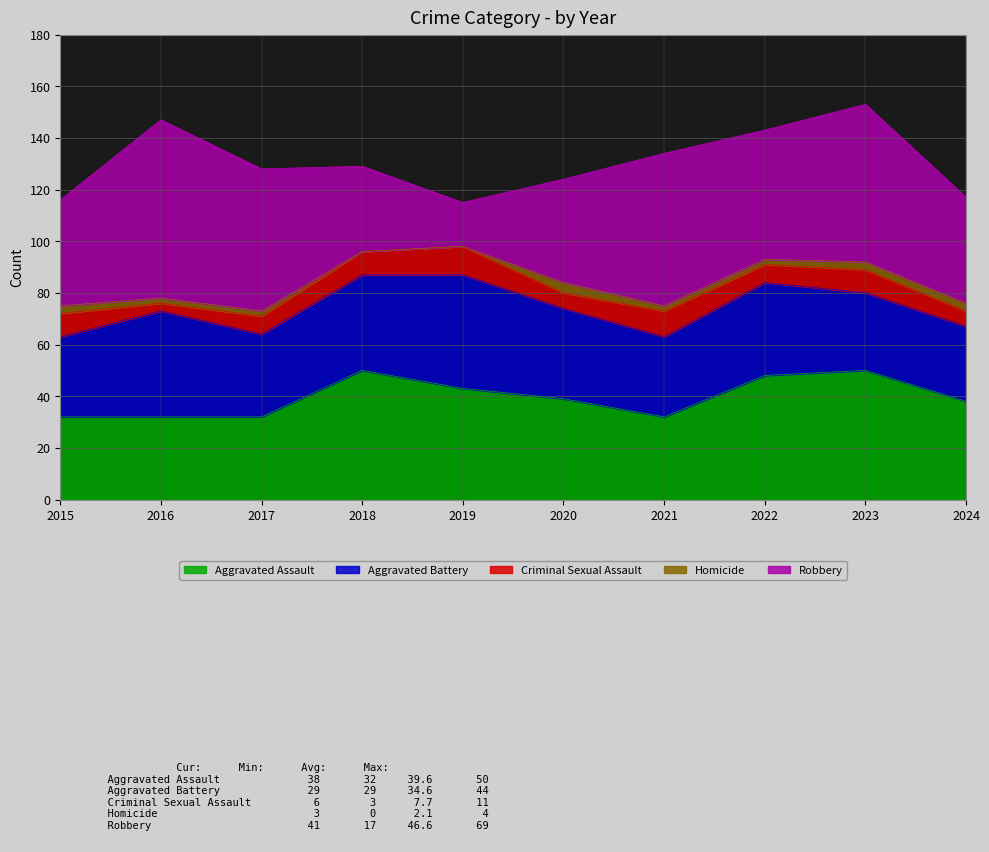

Count the number of data series in this chart.

5